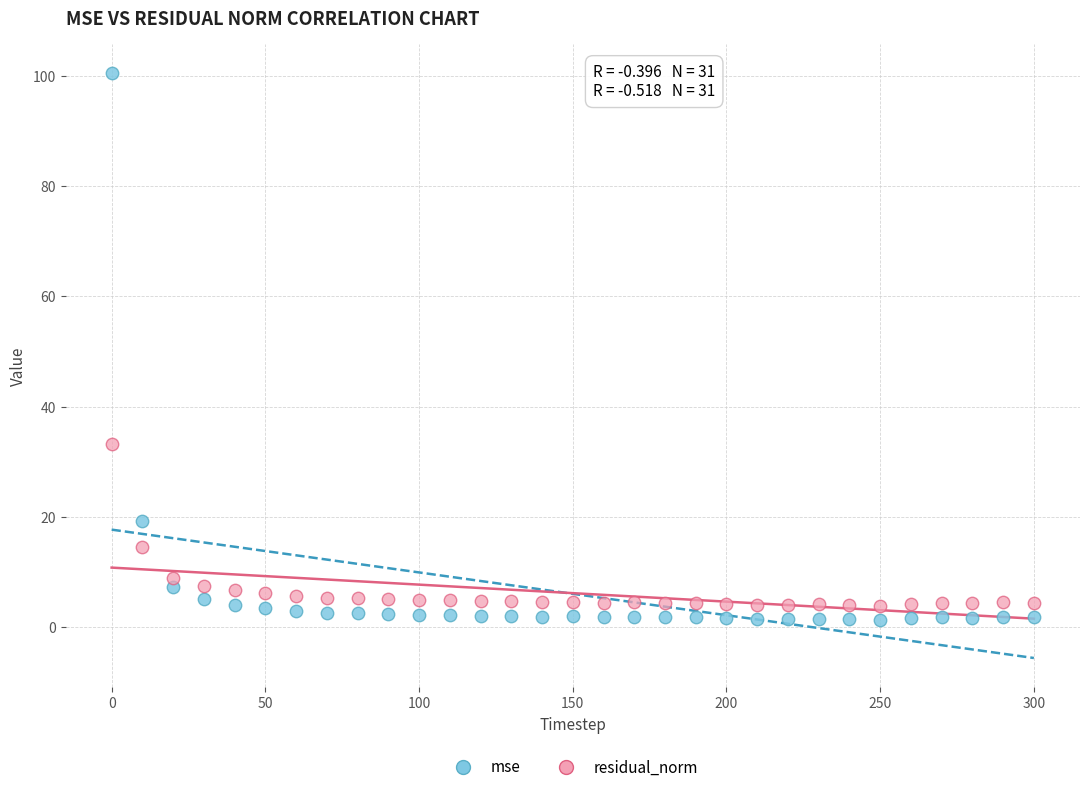

Which series reaches the minimum Y coordinate?

mse